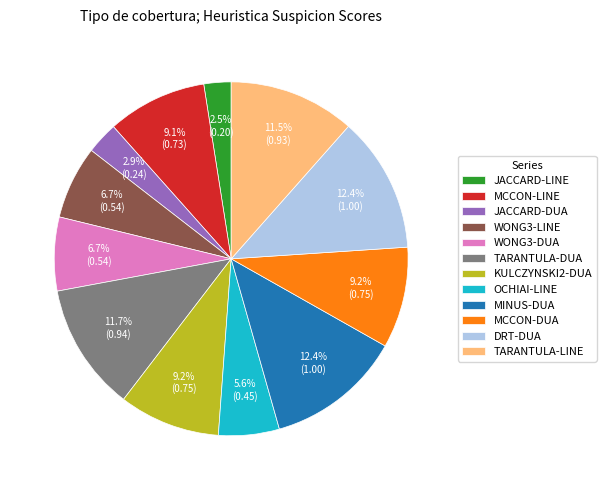

Count the number of slices in the pie.

12